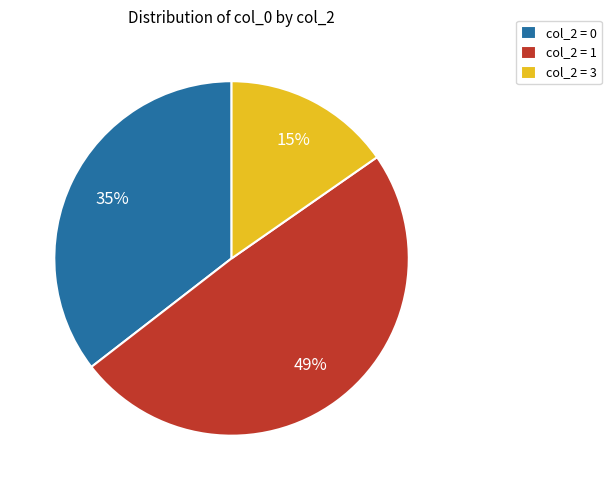

Do col_2 = 1 and col_2 = 0 together represent more than half of the pie?

Yes